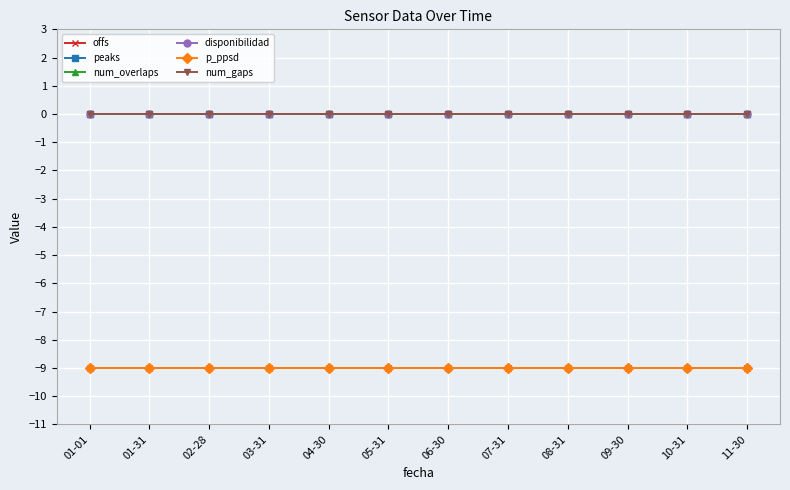

Does the chart have visible grid lines?

Yes